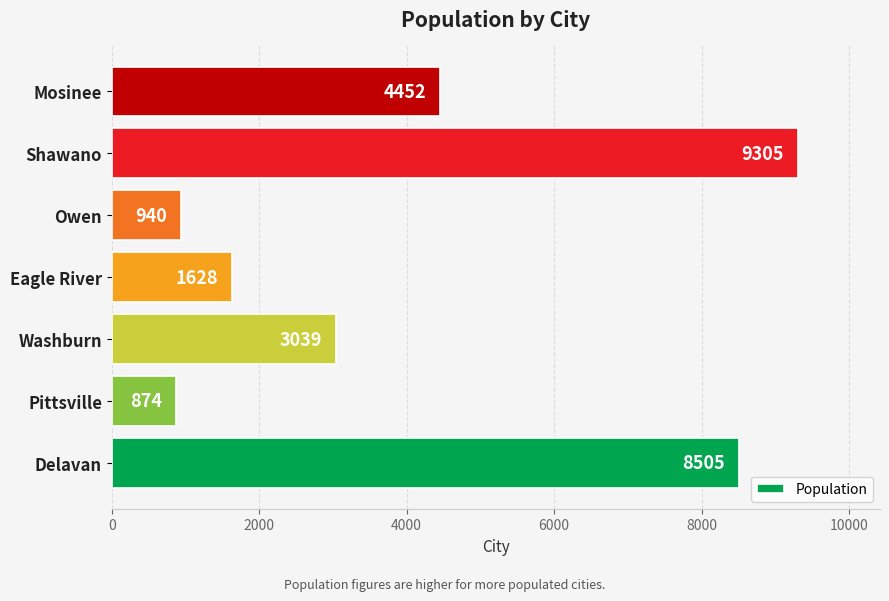

Reading bottom to top, transcribe all the data shown in this chart.

Delavan=8505	Pittsville=874	Washburn=3039	Eagle River=1628	Owen=940	Shawano=9305	Mosinee=4452